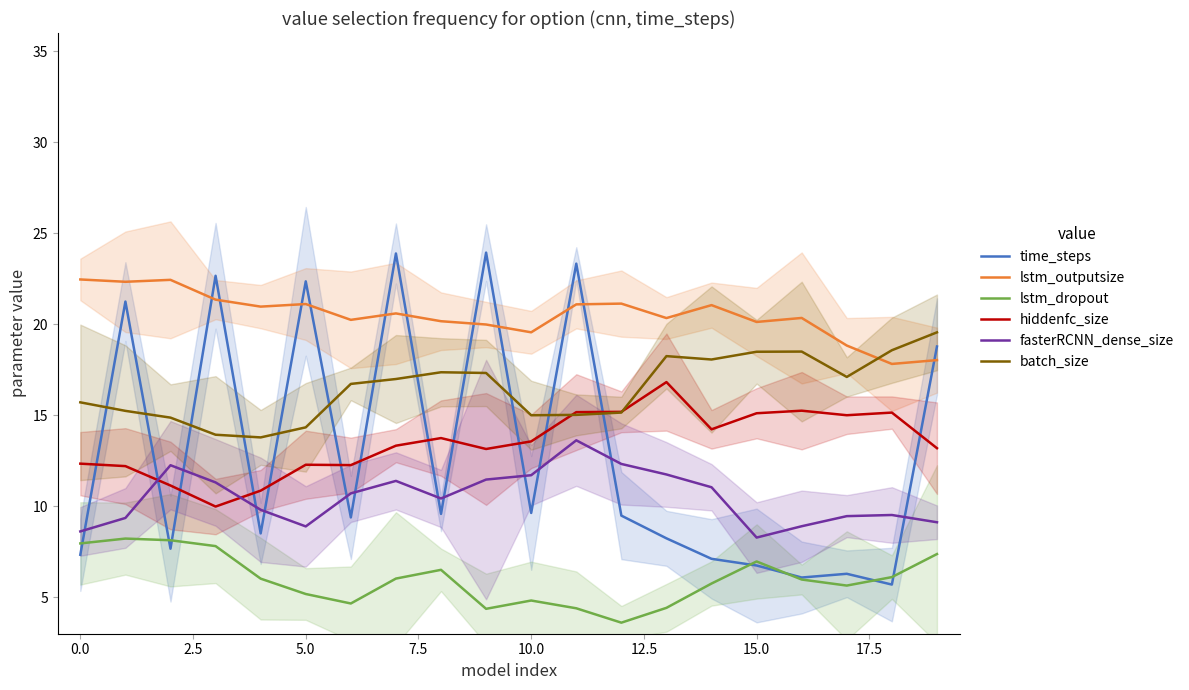

At how many categories does at least one series exceed 11?

20